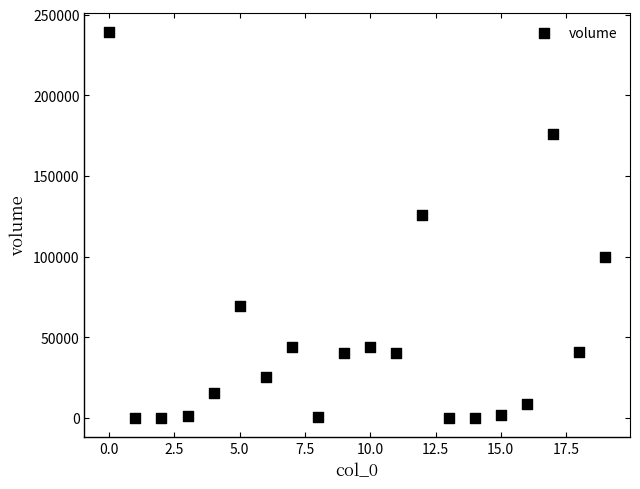

What is the range of Y values (max minus min)?

238897.7